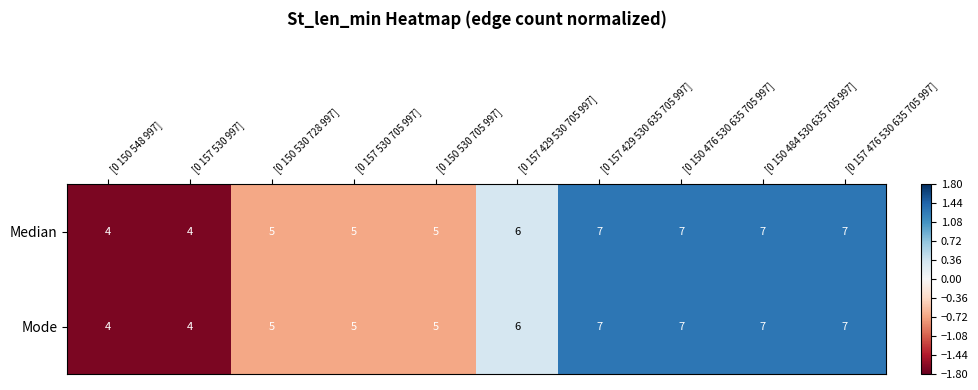

What is the lowest value of the Median series?

4